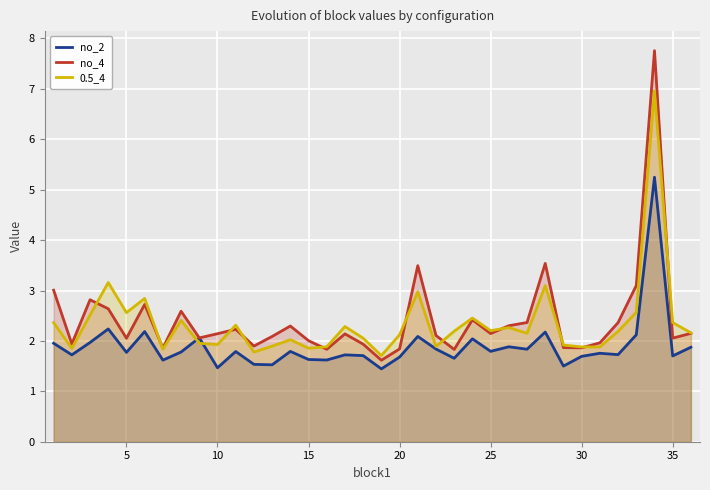

Rank the series by their maximum value, from lowest to highest.

no_2, 0.5_4, no_4